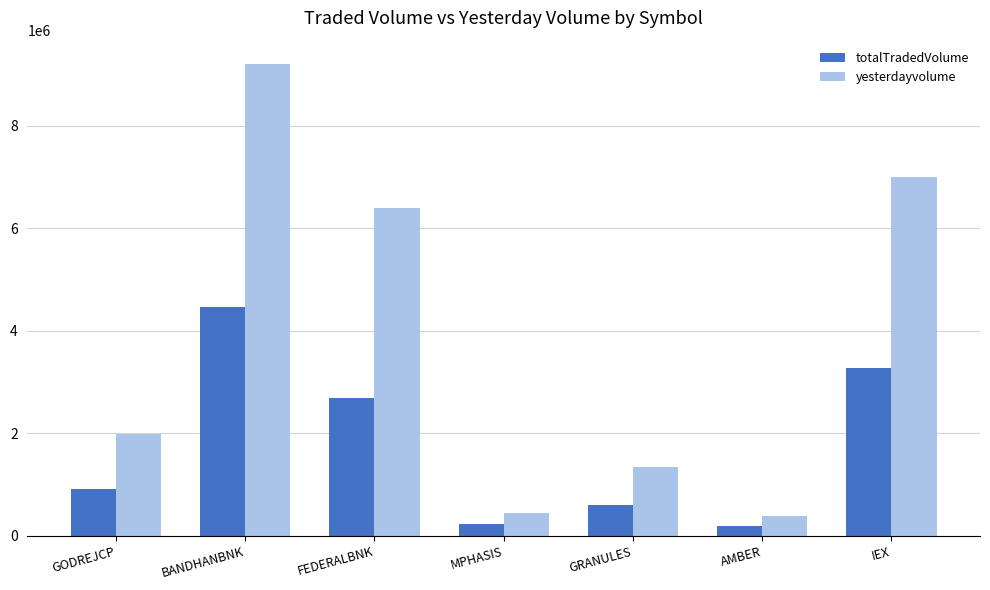

Is the value of totalTradedVolume at GRANULES greater than the value of yesterdayvolume at GRANULES?

No